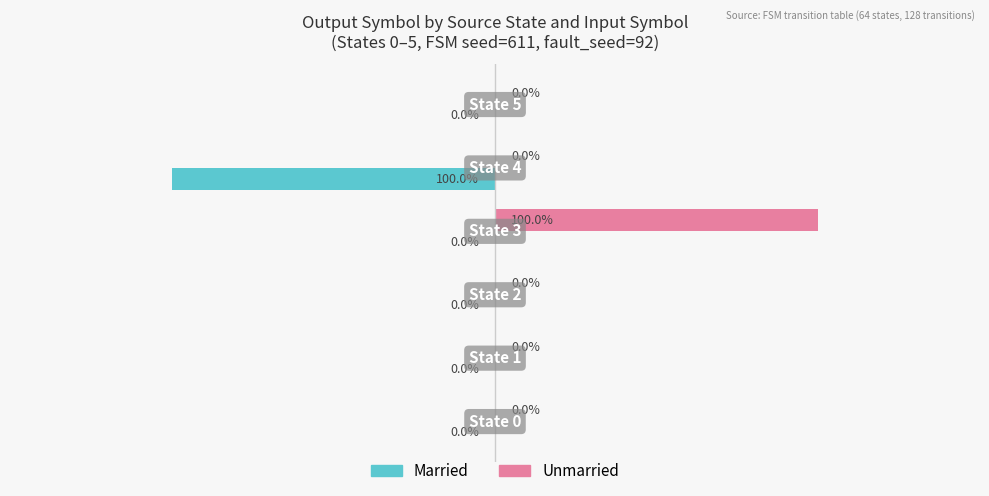

Which series has the largest total across all categories?

Unmarried